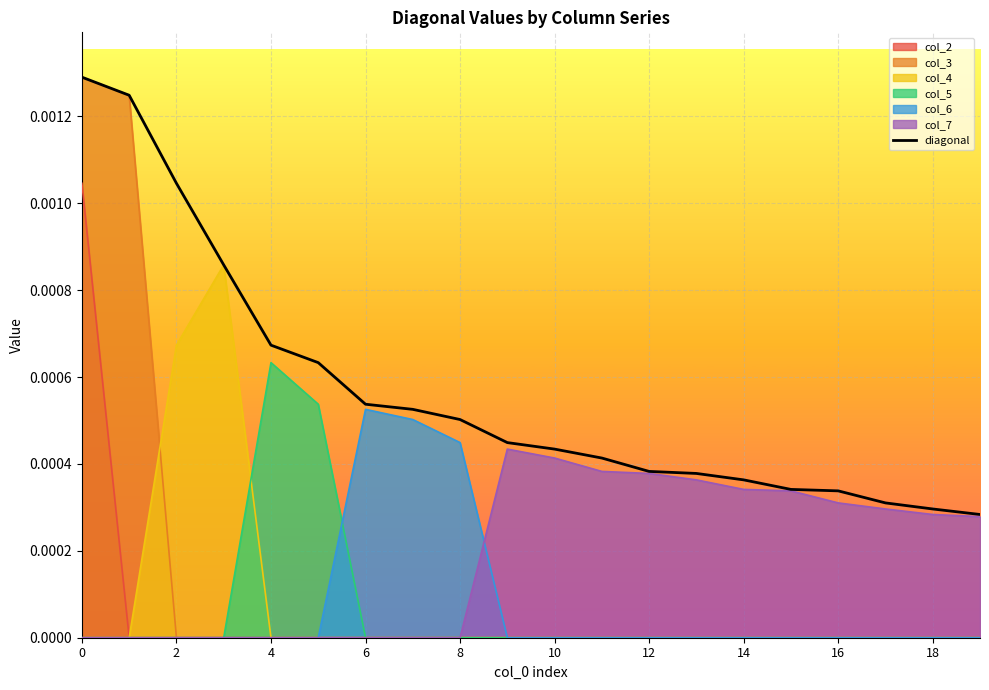

The value of col_3 at 10 is 0.0. True or false?

True